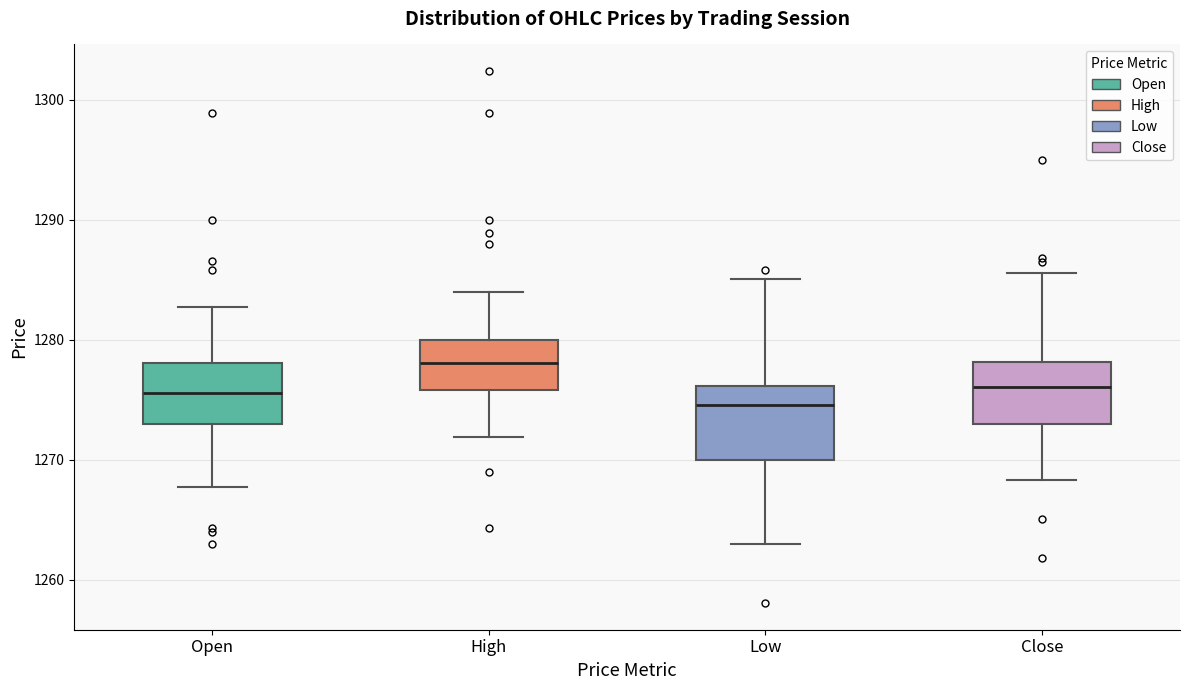

Where is the lower edge of the box for High on the y-axis? The values are not printed on the chart, so give them approximately, as read against the axis.

1276